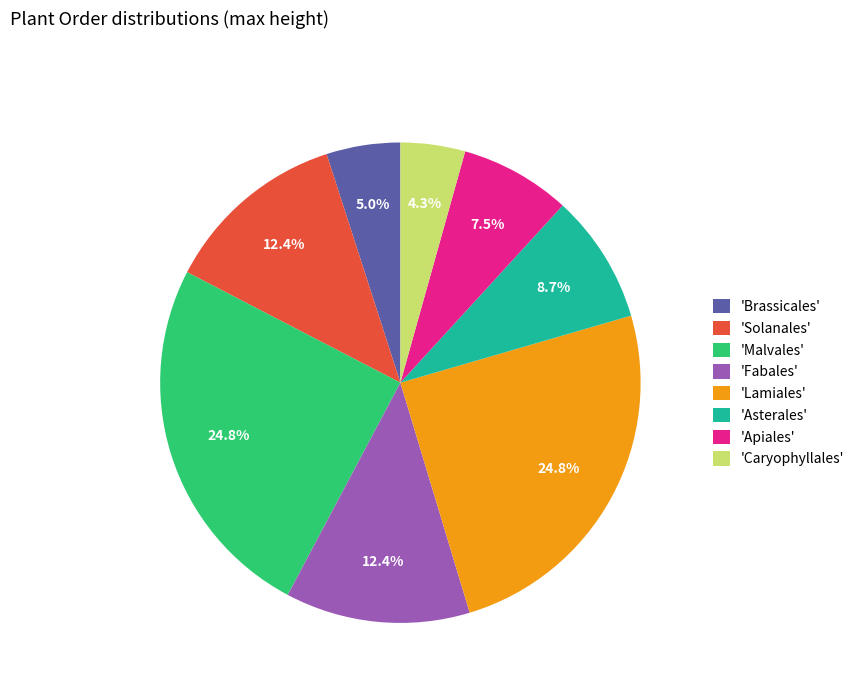

Do 'Fabales' and 'Apiales' together represent more than half of the pie?

No